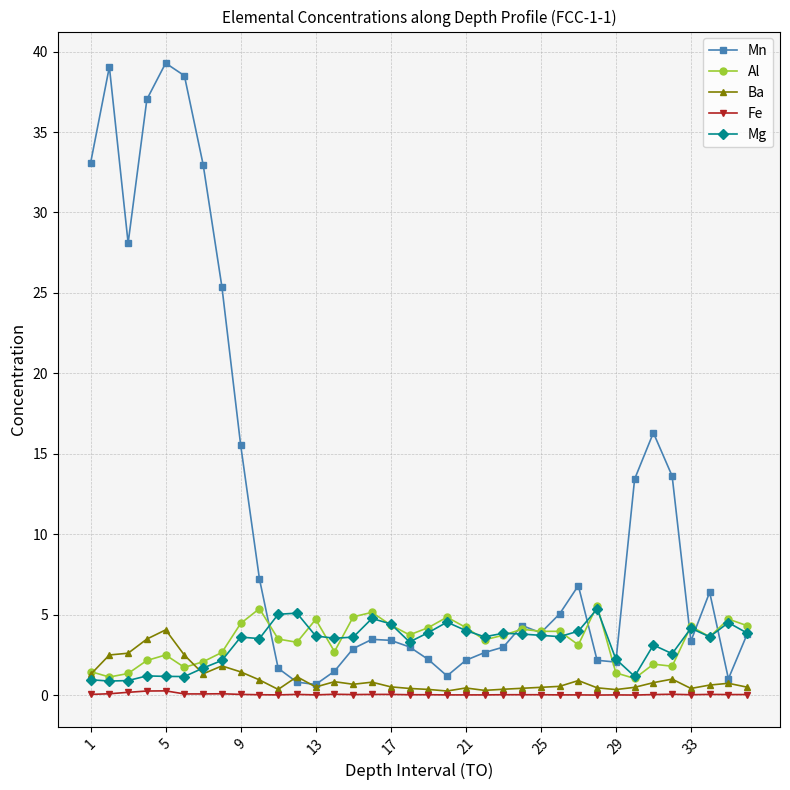

Is this an area chart (filled region under the line)?

No